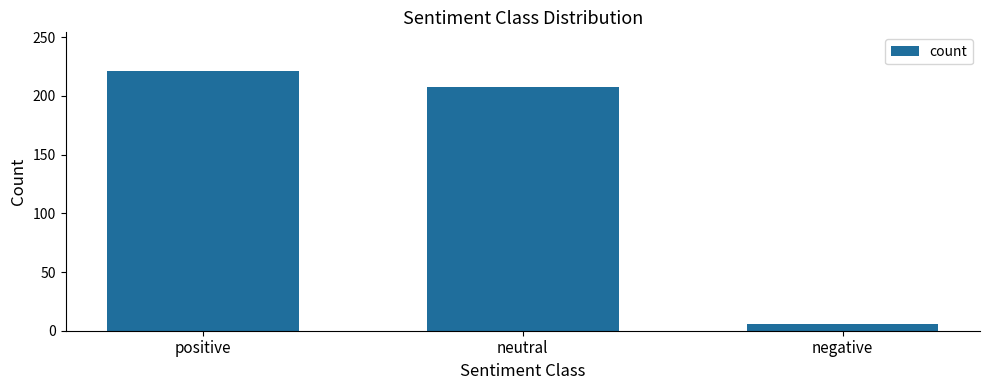

Reading left to right, list all the values displayed in this chart.

positive=221	neutral=208	negative=6